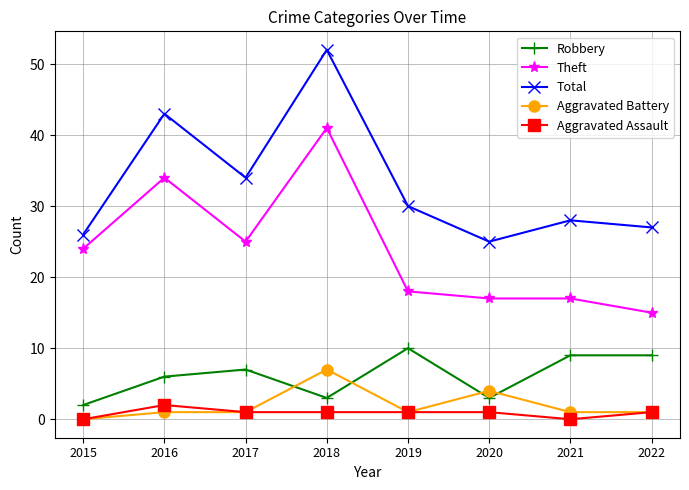

The value of Theft at 2022 is 6. True or false?

False